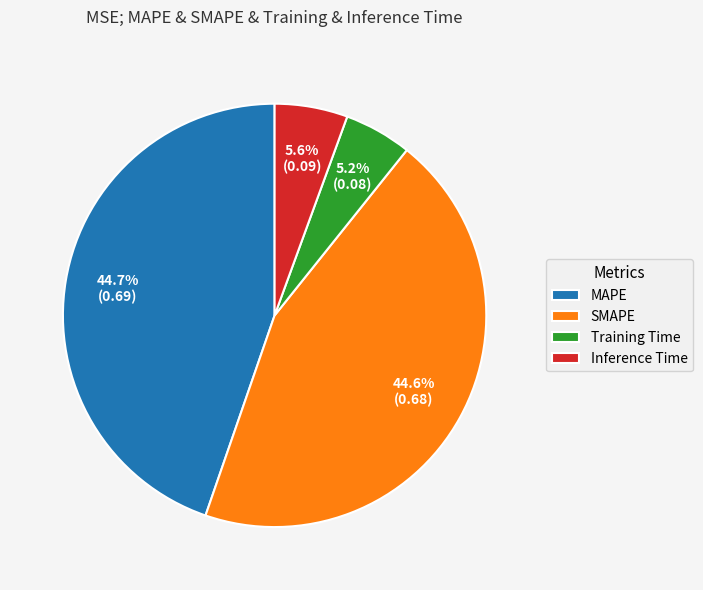

Do Training Time and Inference Time together represent more than half of the pie?

No